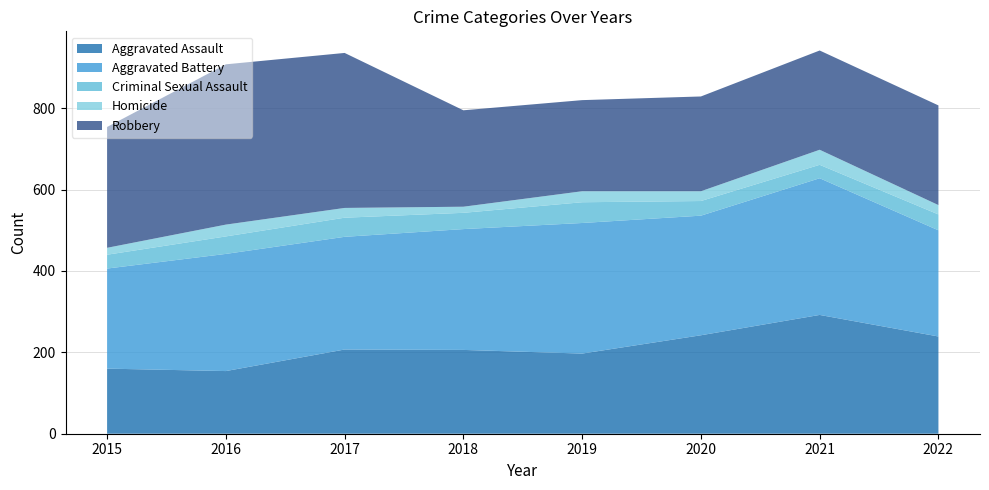

Reading left to right, transcribe all the data shown in this chart.

Aggravated Assault: 2015=160	2016=154	2017=207	2018=206	2019=197	2020=242	2021=292	2022=239
Aggravated Battery: 2015=246	2016=288	2017=277	2018=297	2019=321	2020=294	2021=336	2022=261
Criminal Sexual Assault: 2015=34	2016=43	2017=47	2018=40	2019=51	2020=36	2021=33	2022=39
Homicide: 2015=17	2016=29	2017=24	2018=15	2019=27	2020=24	2021=37	2022=23
Robbery: 2015=297	2016=394	2017=381	2018=237	2019=224	2020=233	2021=244	2022=245